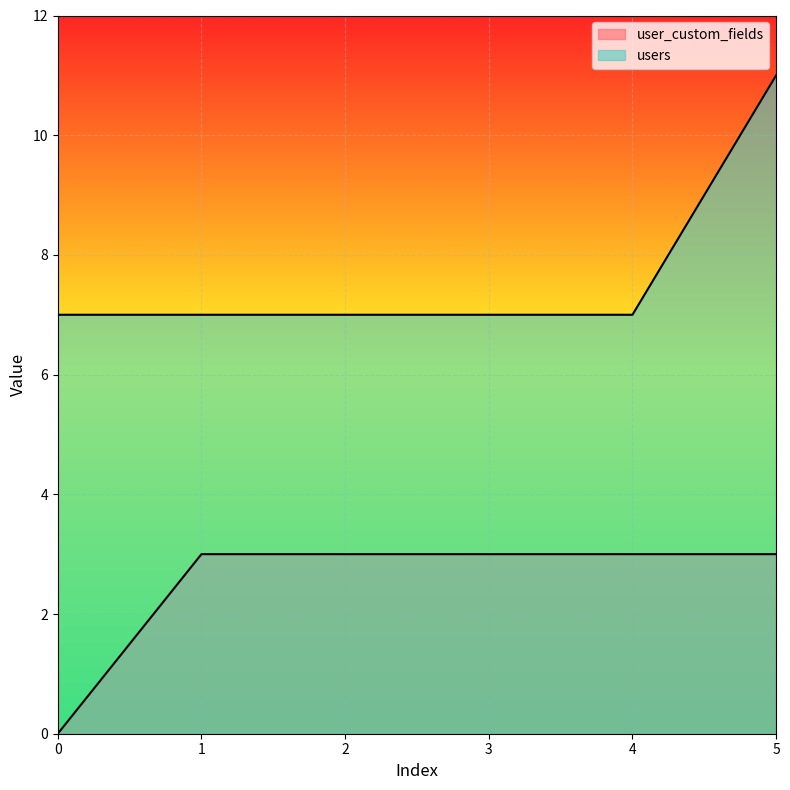

Is the value of user_custom_fields at 0 greater than the value of users at 5?

No